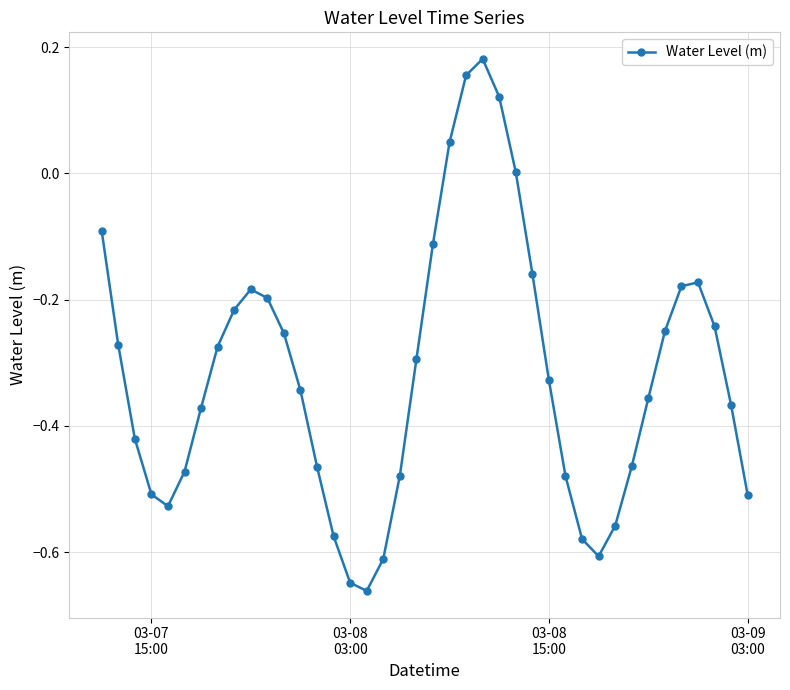

How many points are lower than both their immediate neighbors (excluding endpoints)?

3